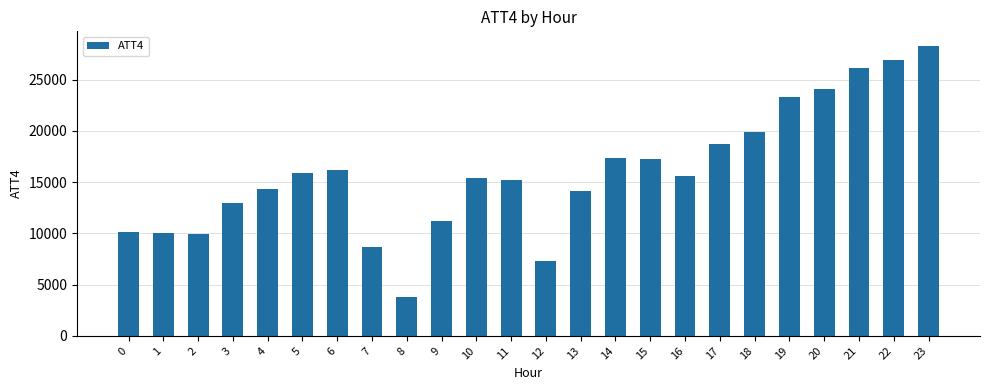

What is the approximate value at 21?

26100